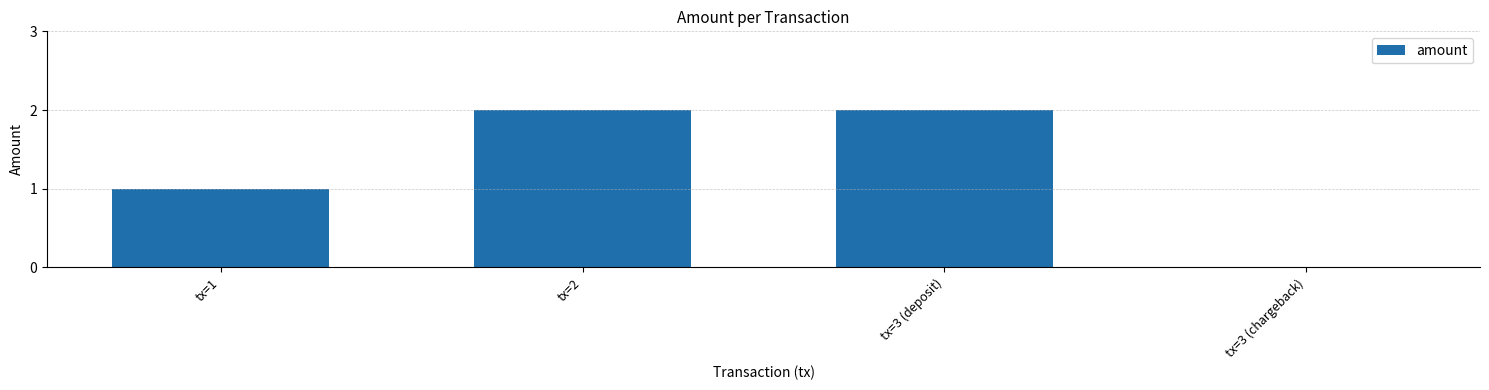

What is the ratio of the value at tx=2 to the value at tx=1?

2.0